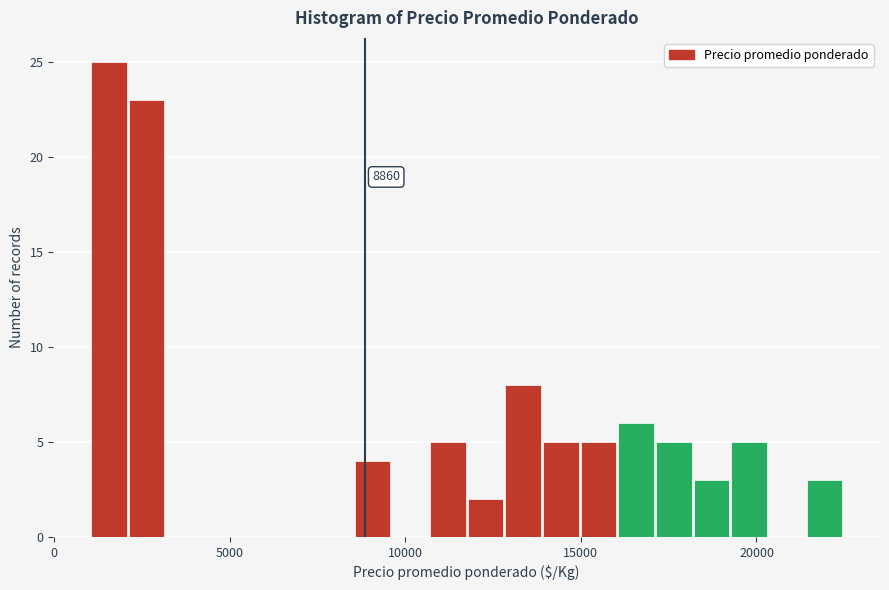

Read against the x-axis, roughly where is the centre of the tallest bar?

1500